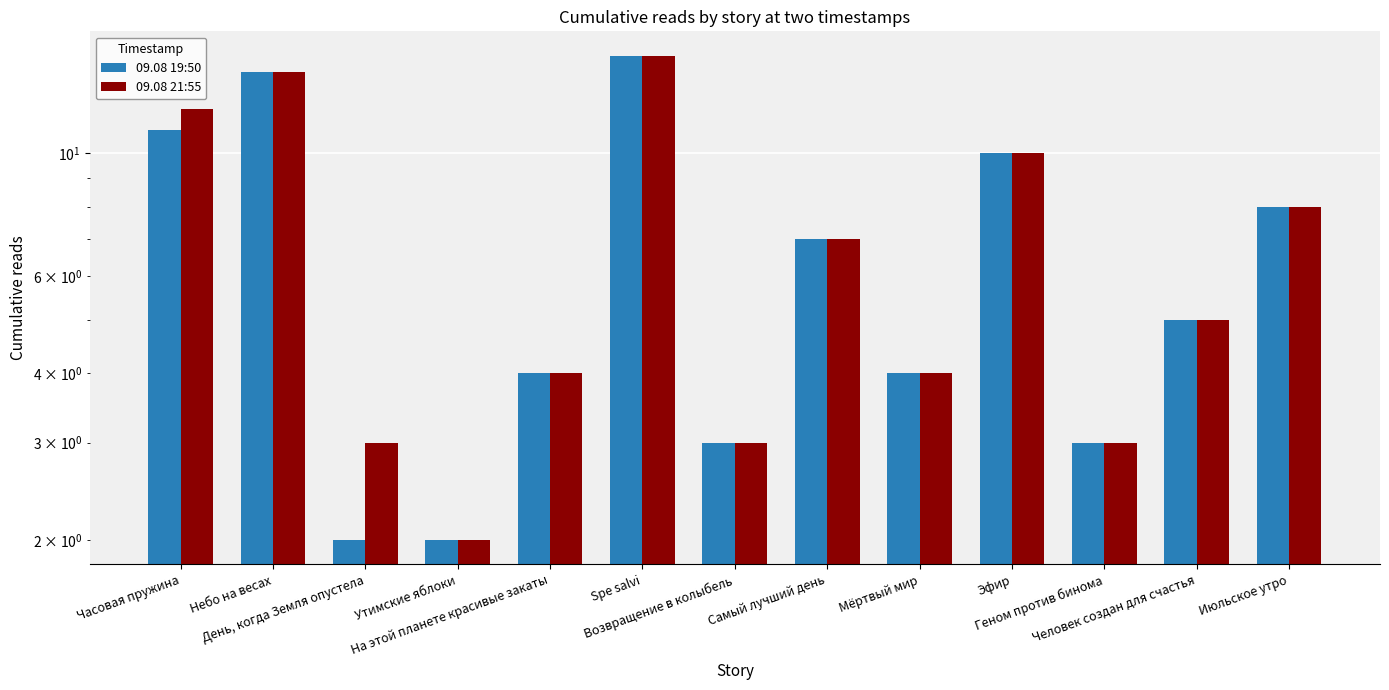

Is the value of 09.08 19:50 at Самый лучший день greater than the value of 09.08 21:55 at Небо на весах?

No